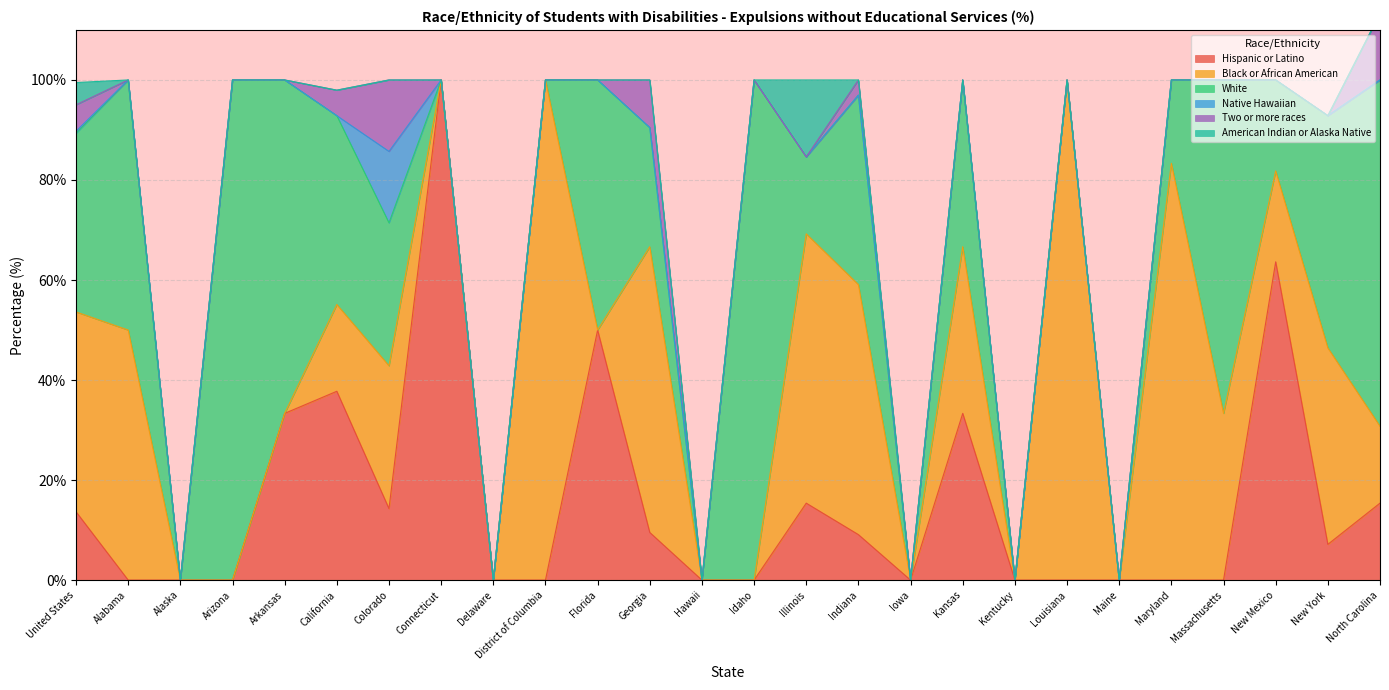

List the series in order of their peak value, highest first.

Hispanic or Latino, Black or African American, White, American Indian or Alaska Native, Native Hawaiian, Two or more races